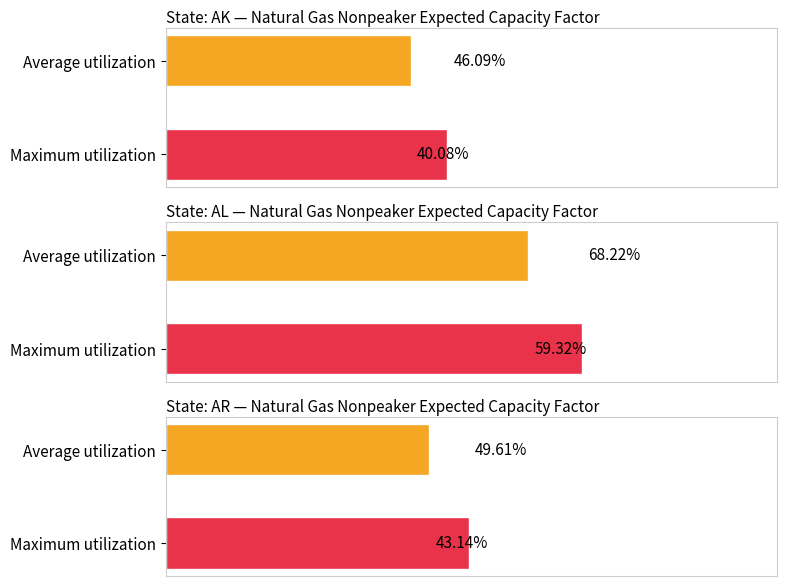

How many data points does each series have?

2